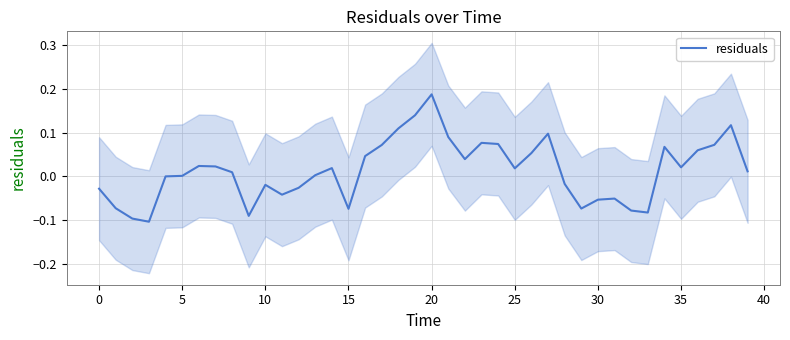

What is the maximum value shown in the chart?

0.2